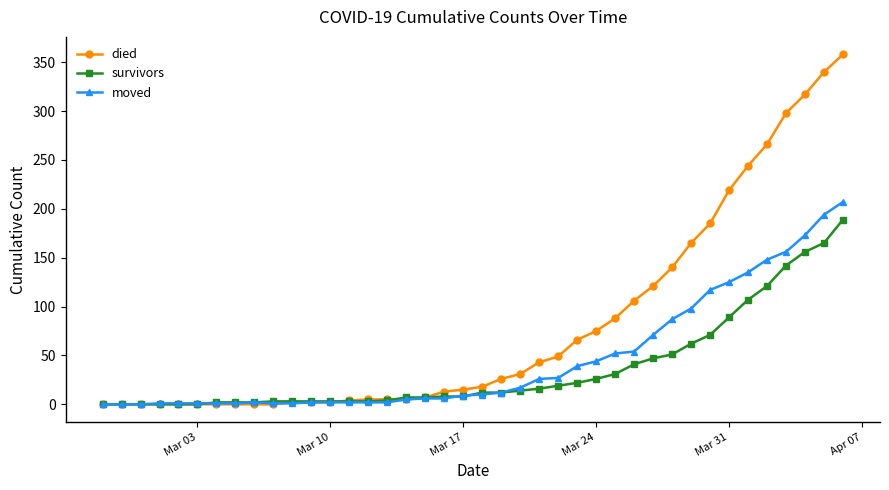

Which series has the widest spread of values?

died